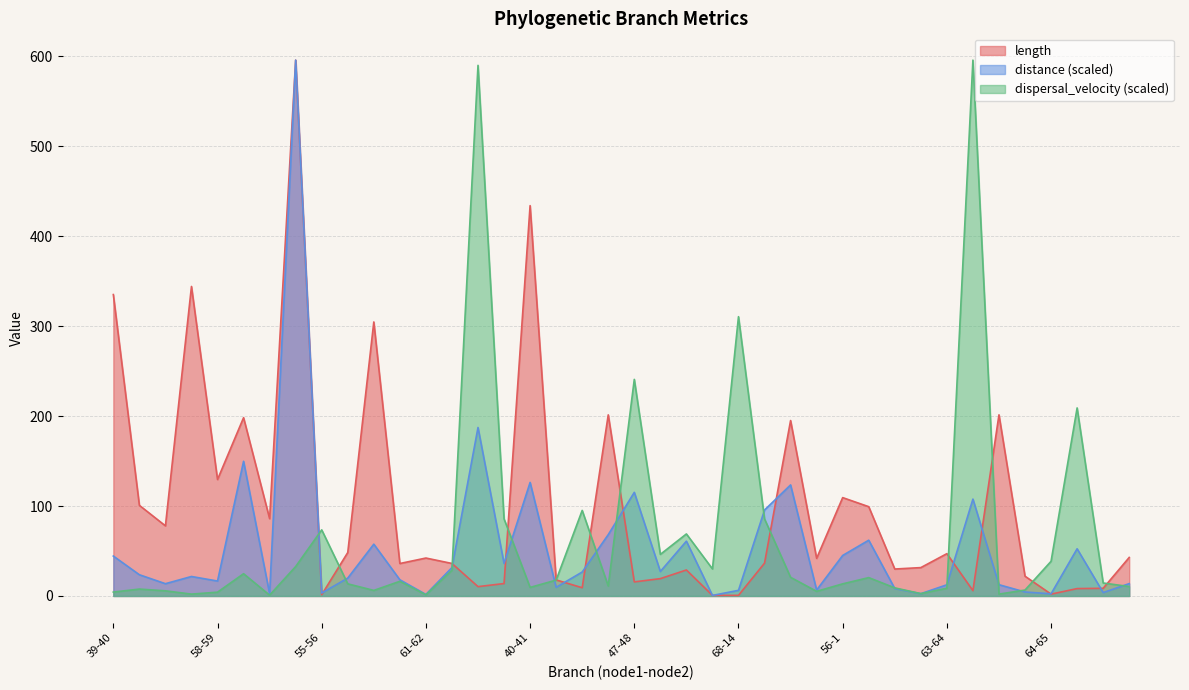

What position from the right is 55-56?

32